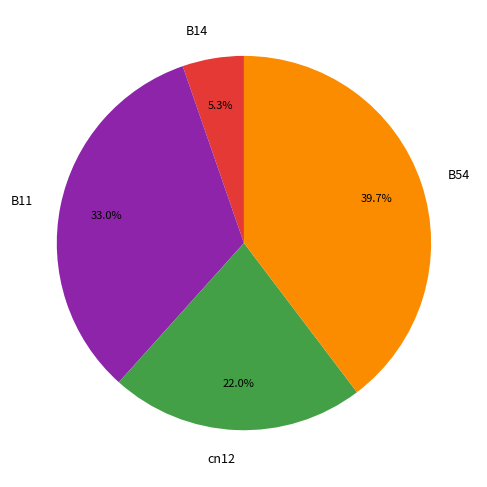

To the nearest percent, what is the difference between the largest and smallest slice percentages?

34%